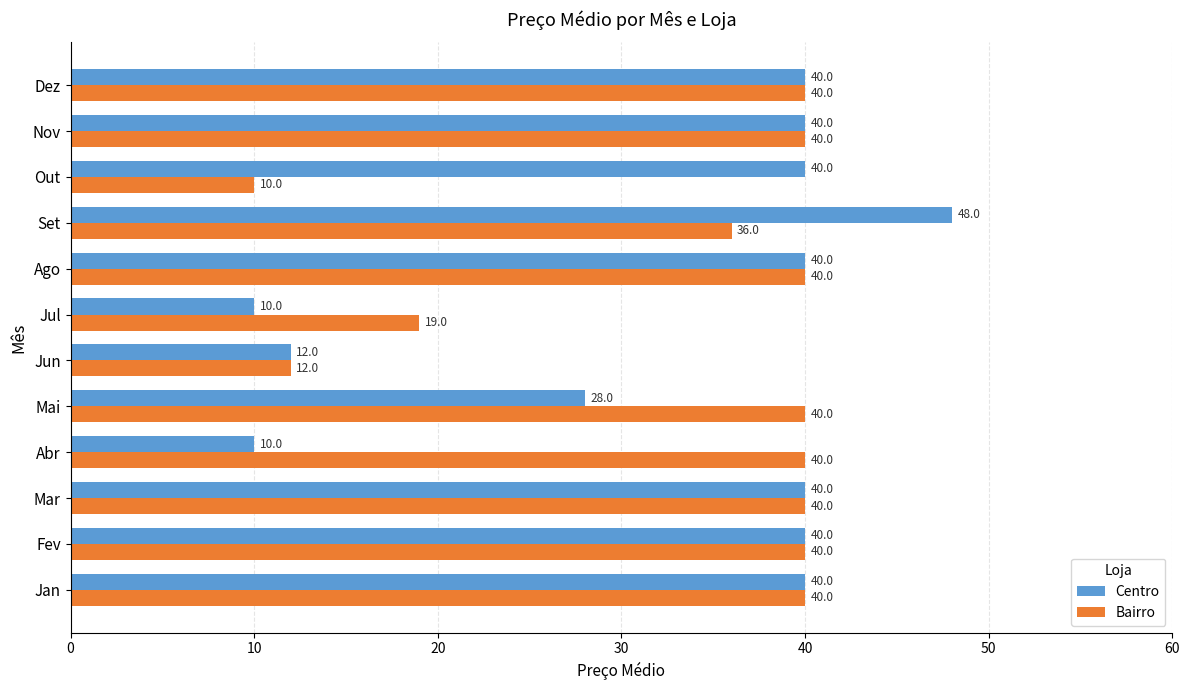

What is the sum of the Bairro values at Out and Abr?

50